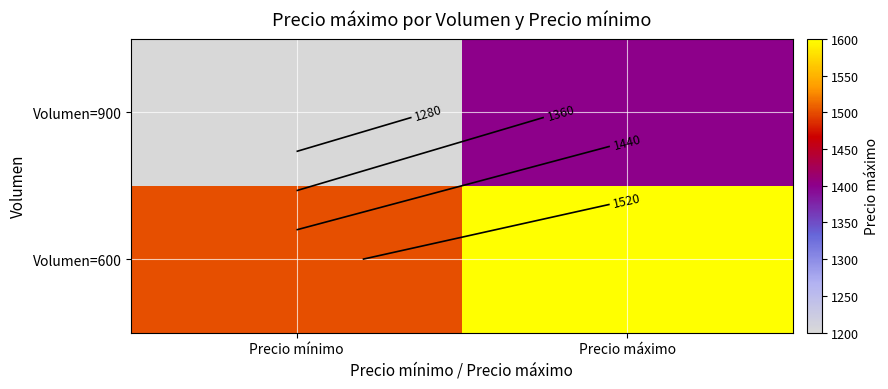

Read the Volumen=900 value at Precio mínimo, to the nearest 10.

1200